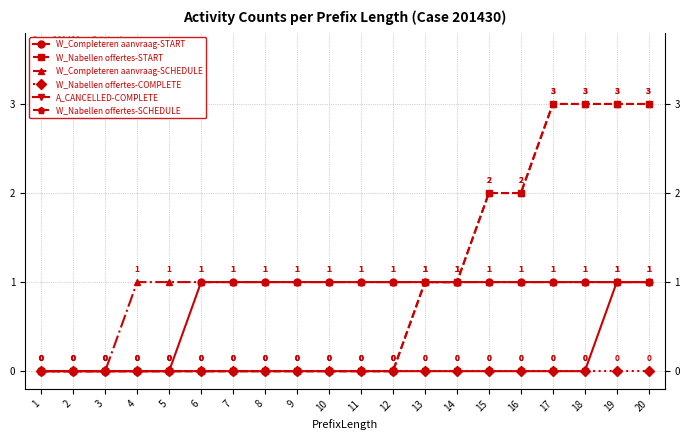

At which label does W_Completeren aanvraag-SCHEDULE reach its minimum?

1